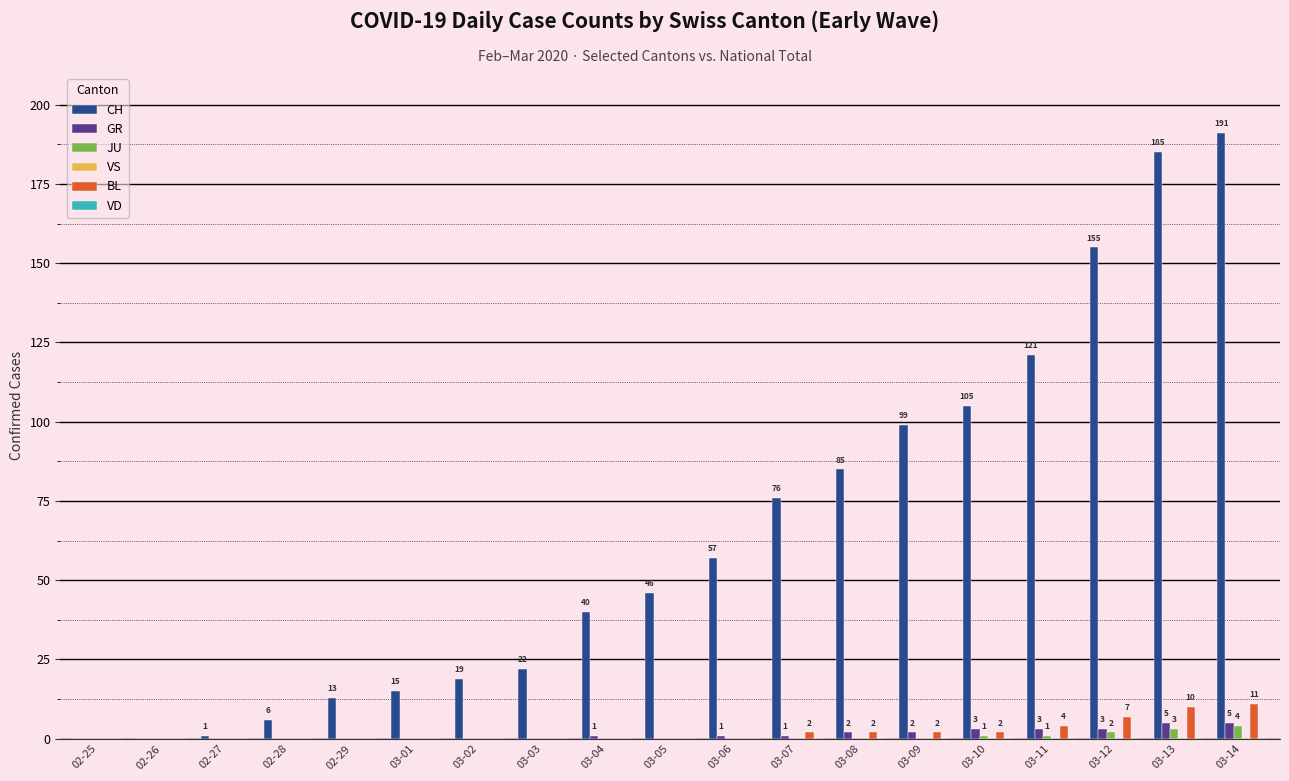

At which label is CH closest to 95?

03-09